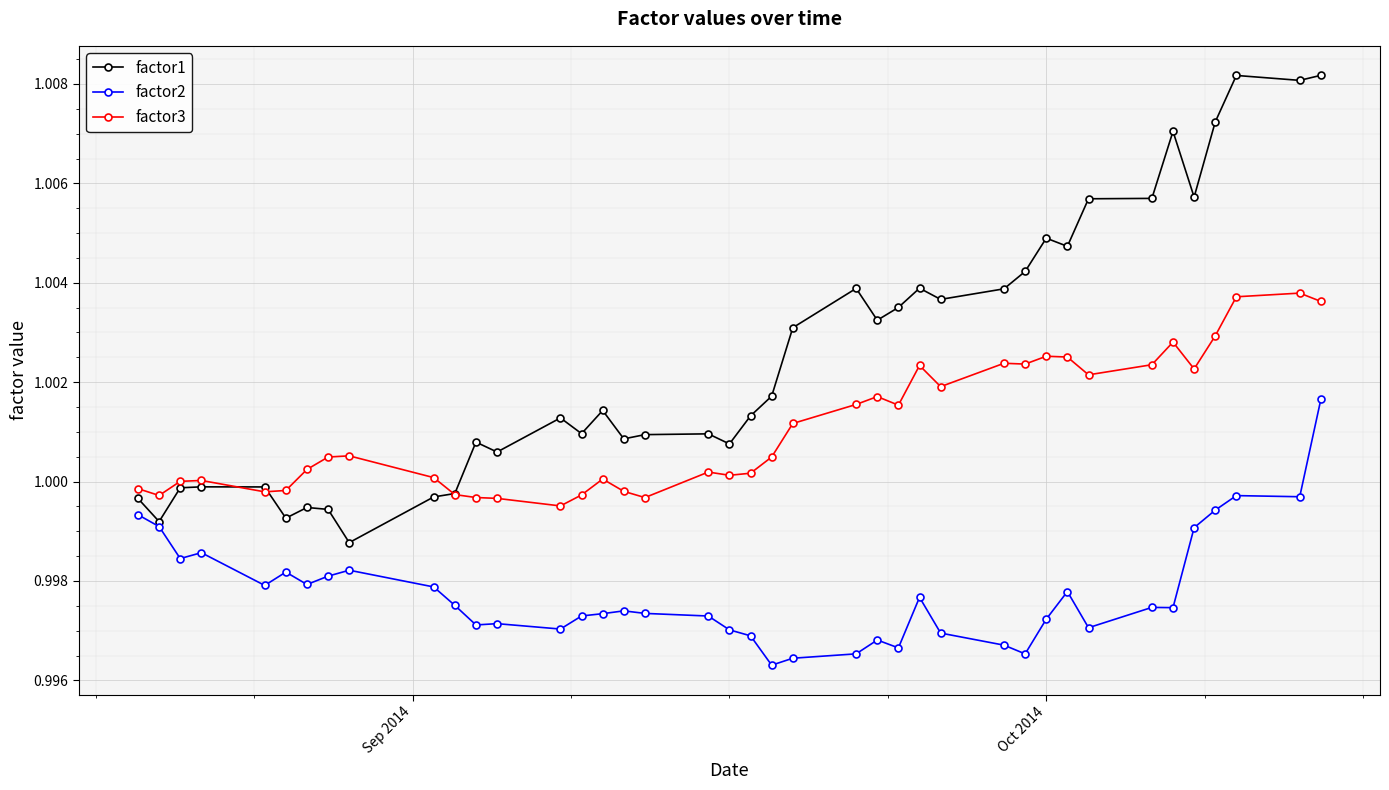

Rank the series by their average value, from lowest to highest.

factor2, factor3, factor1